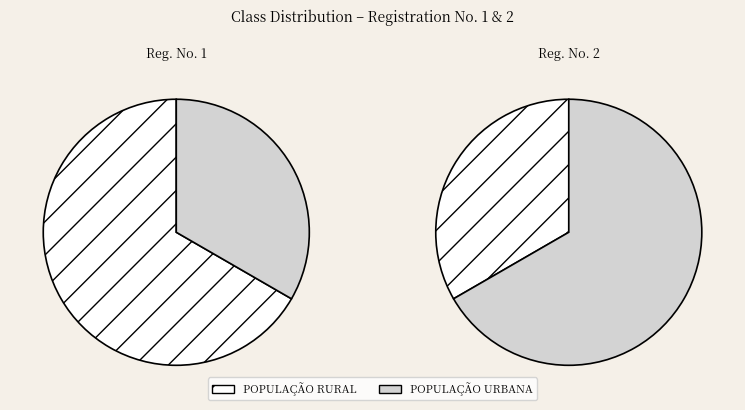

Approximately how many times larger is the value at 1 compared to 2?

2.0